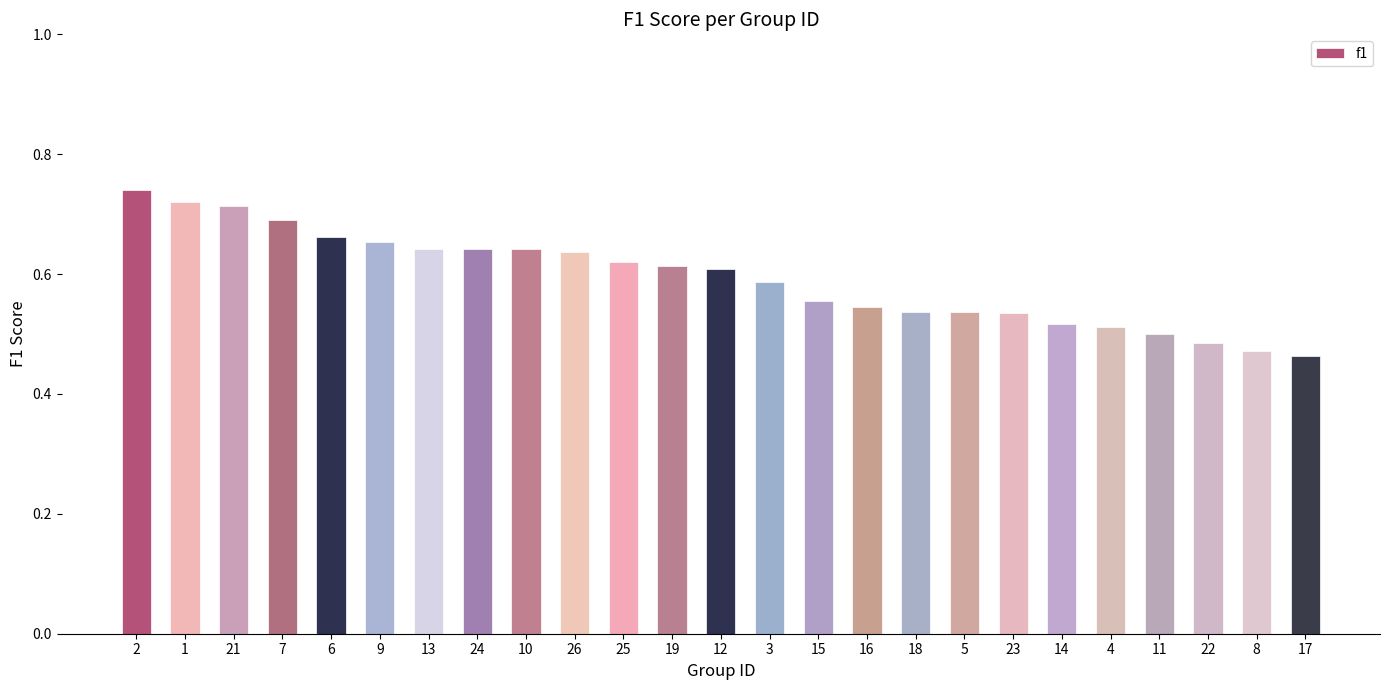

What is the sum of the values at 5 and 26?

1.2